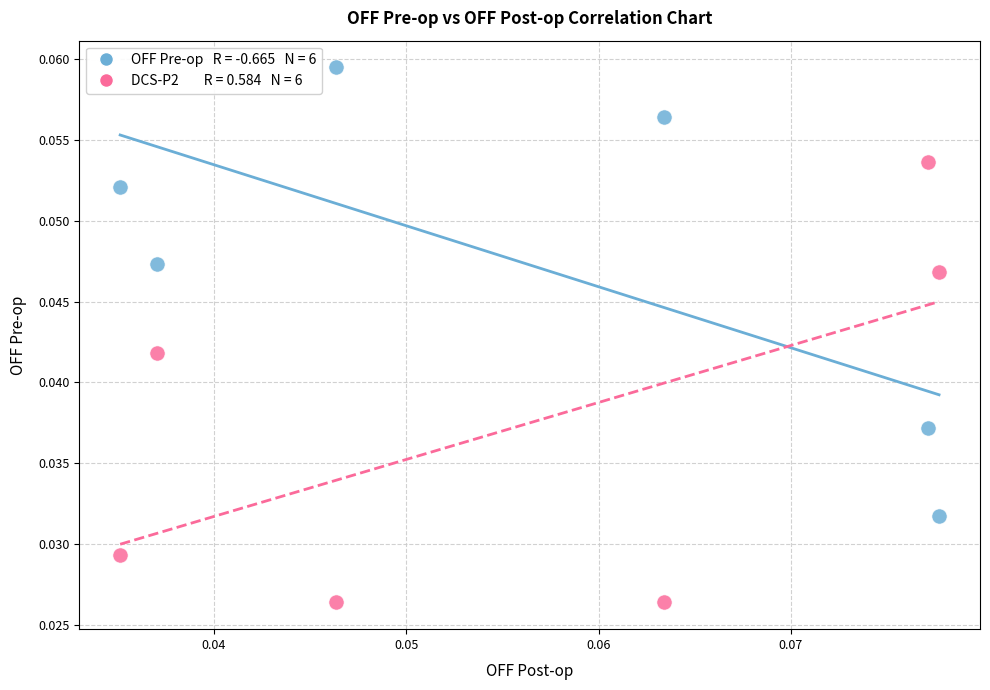

How many points are shown in the scatter plot?

12